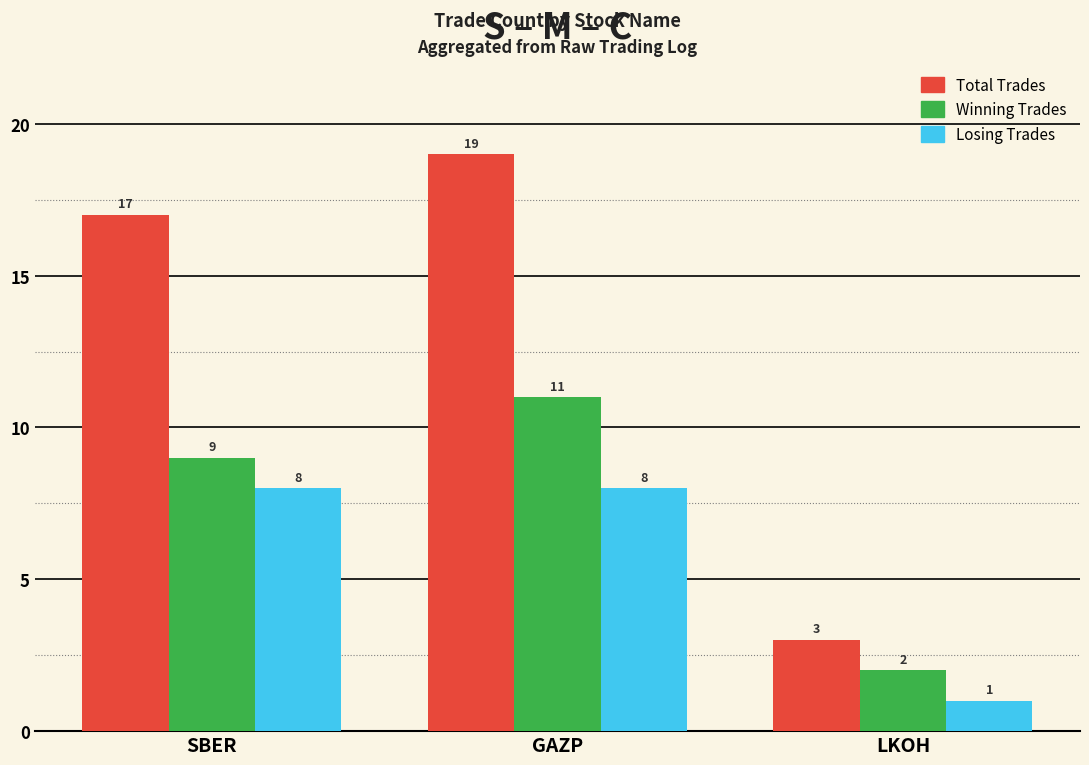

Count the number of data series in this chart.

3